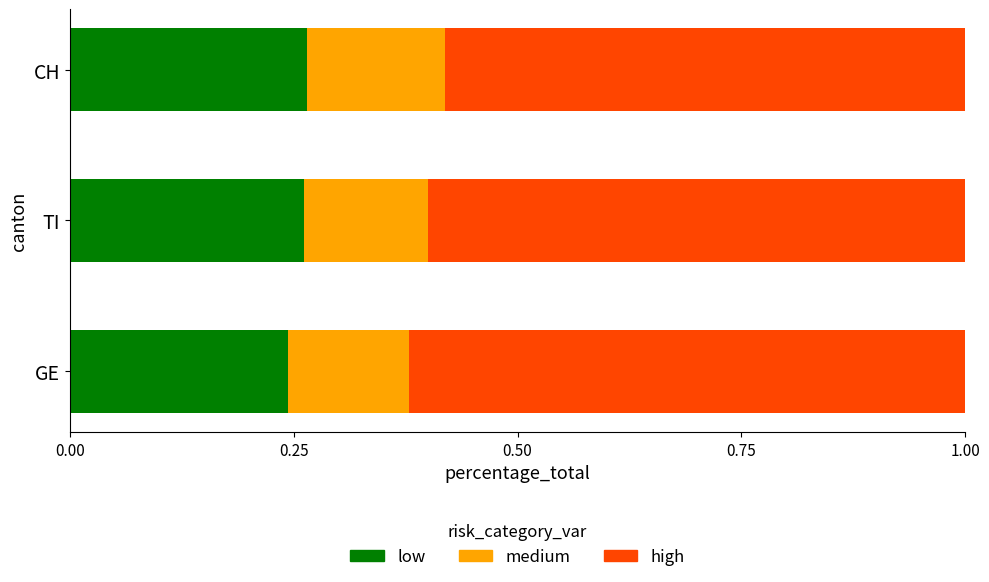

What is the total value across all series at GE?

1.0